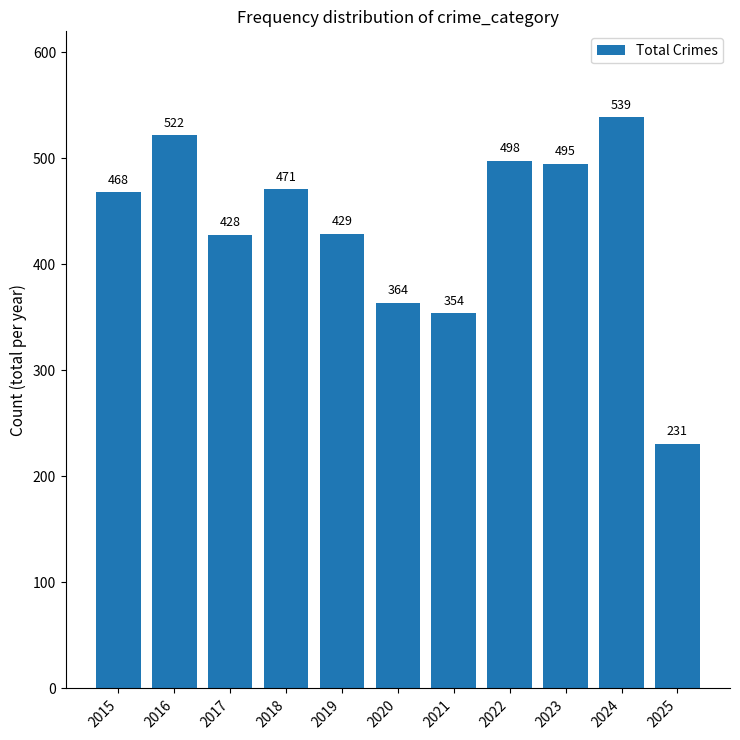

What is the sum of the values at 2020 and 2015?

832